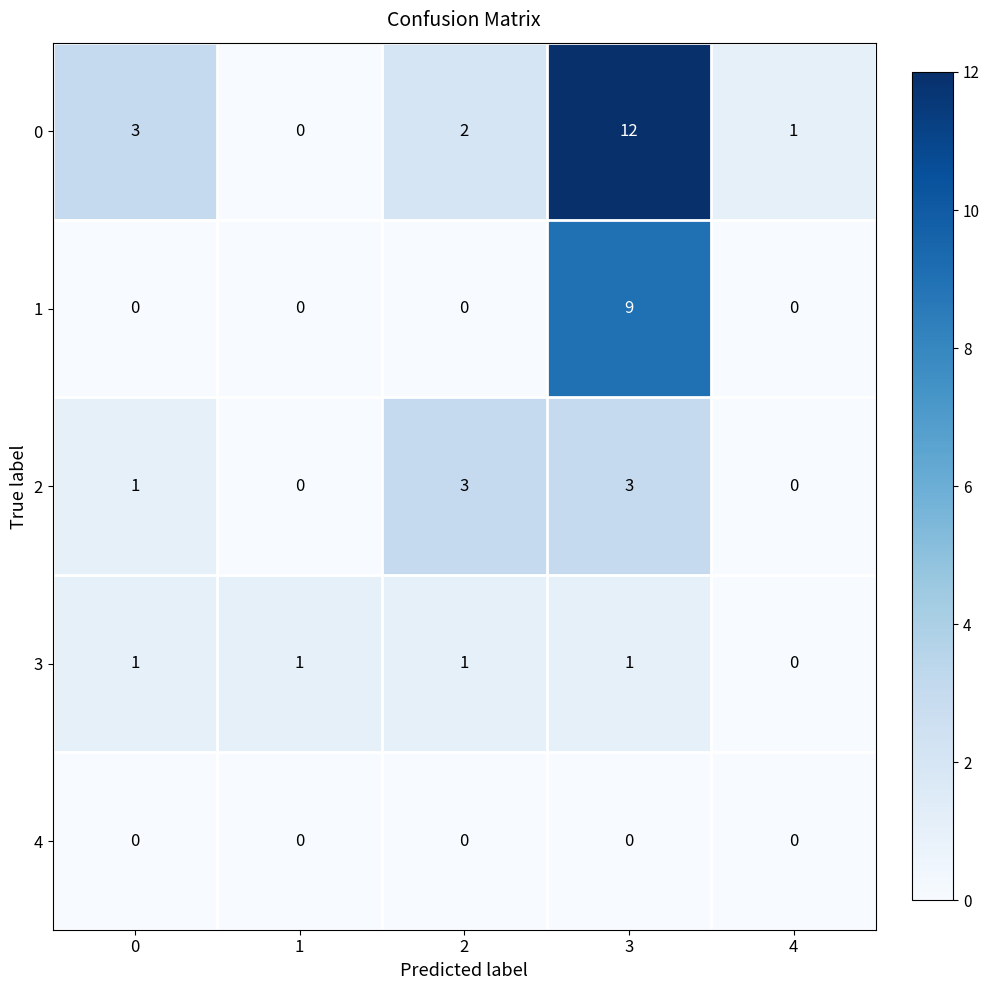

Count the 2 values in the range 0 to 3.

5